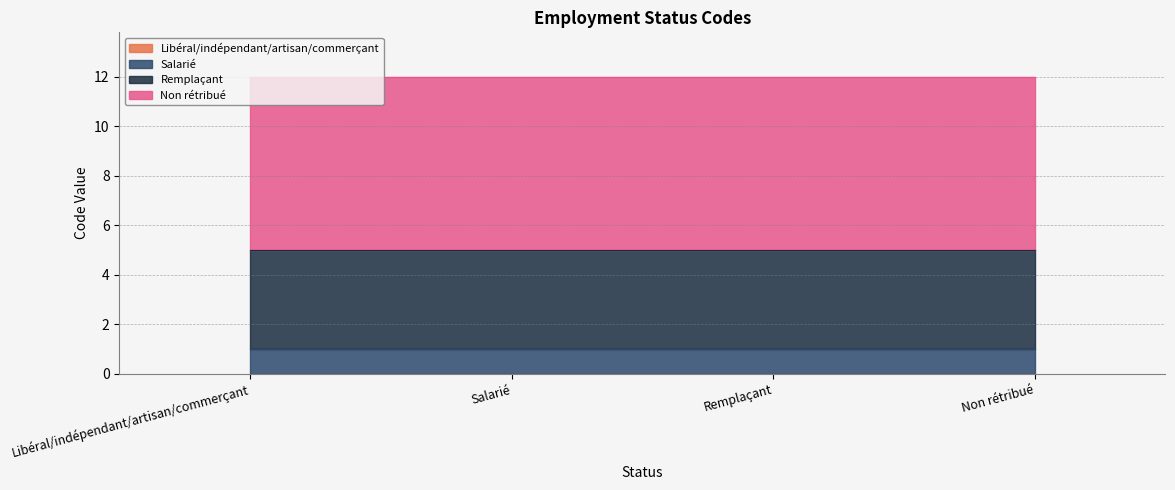

What is the ratio of the value at Salarié to the value at Non rétribué?

0.1